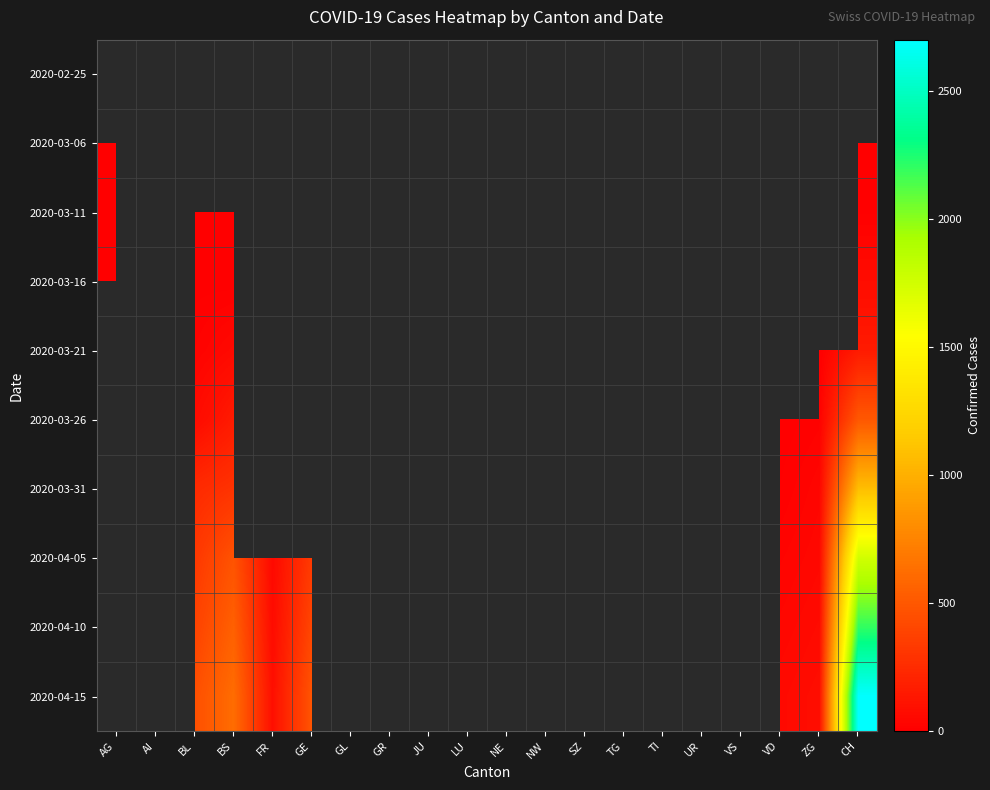

Rank the series by their maximum value, from highest to lowest.

2020-03-16, 2020-03-21, 2020-03-26, 2020-03-31, 2020-04-05, 2020-04-10, 2020-04-15, 2020-03-11, 2020-02-25, 2020-03-06